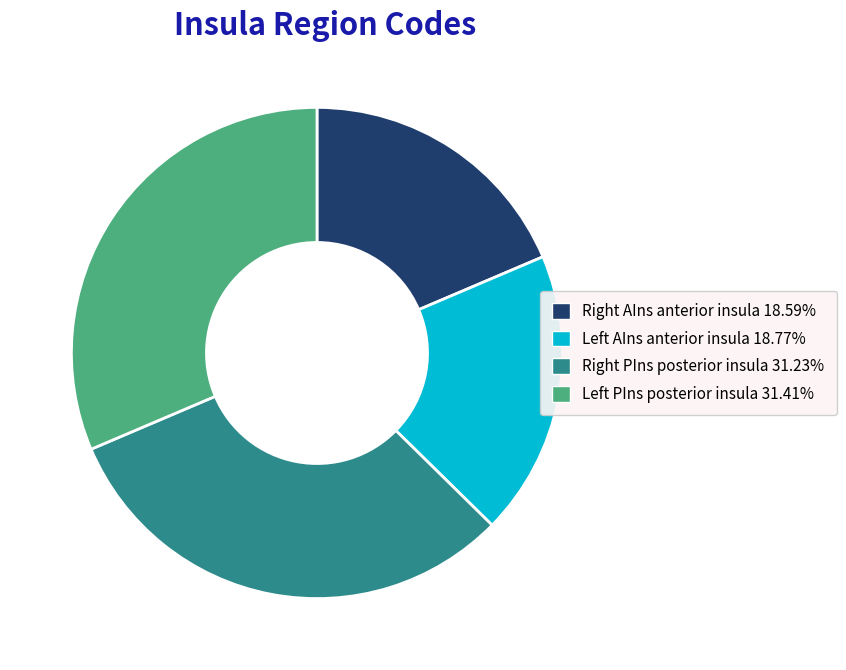

How many slices are in this pie chart?

4